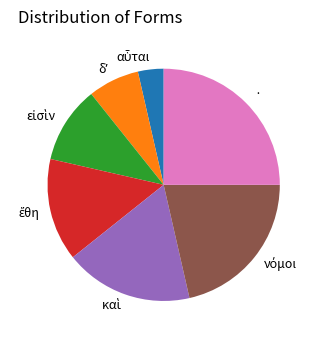

Is it true that · is 25% of the pie?

True